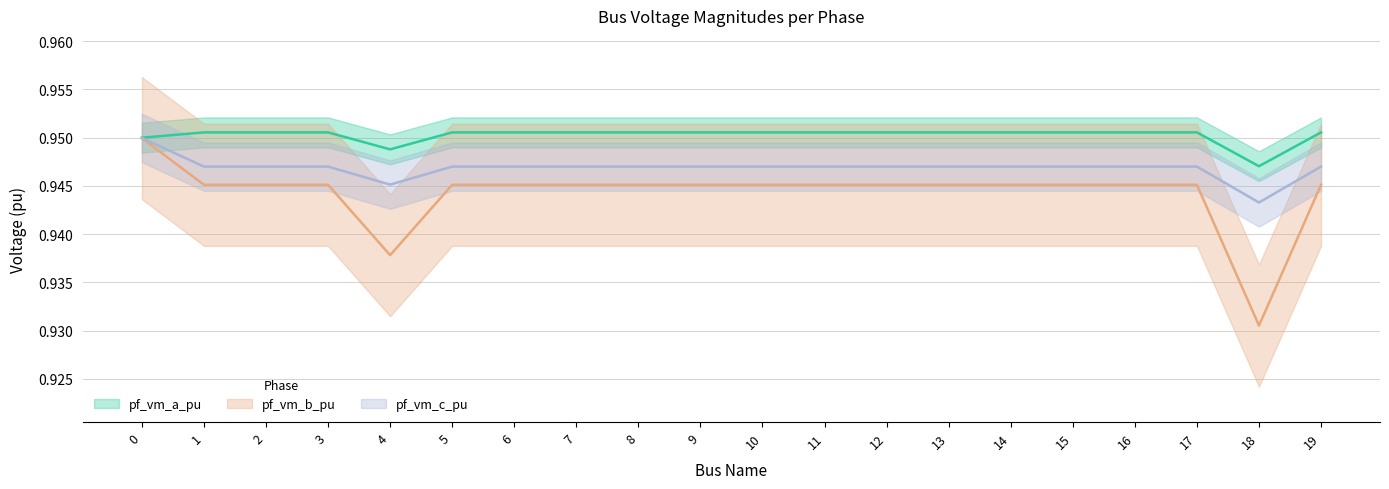

Between 14 and 19, which series saw the biggest shift?

pf_vm_c_pu